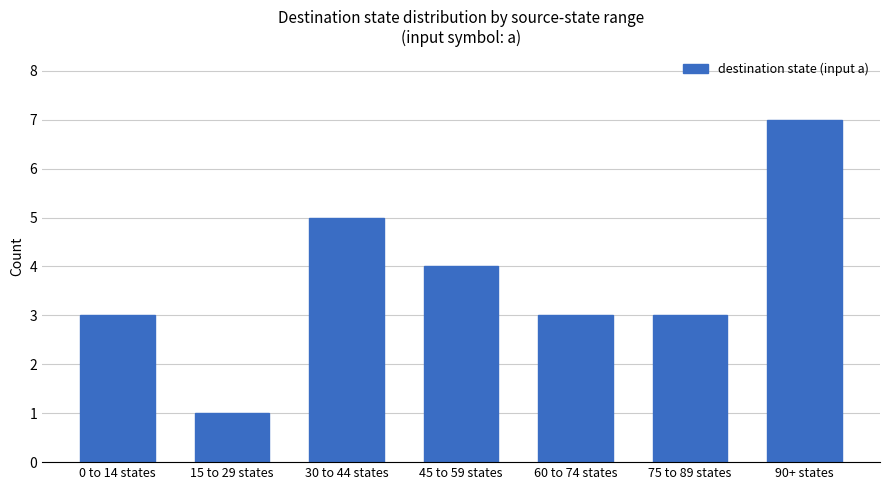

What is the maximum value shown in the chart?

7